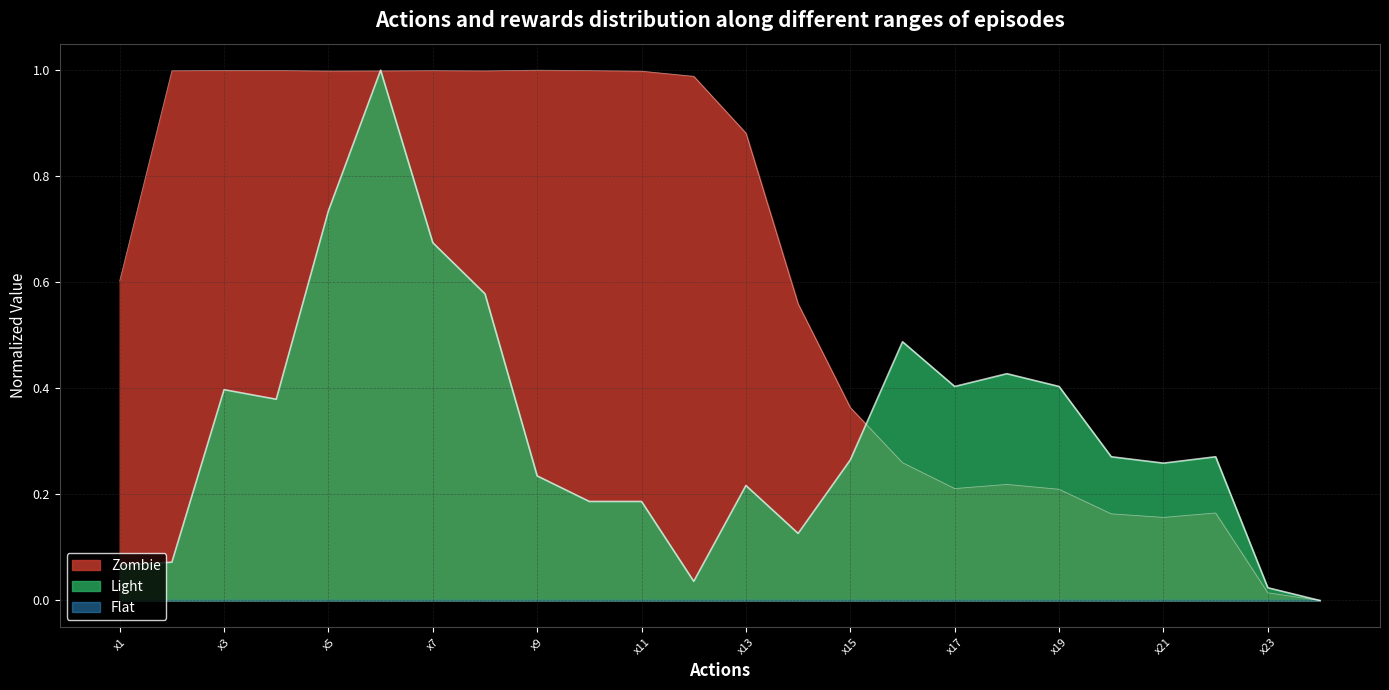

Which series has the largest total across all categories?

Zombie